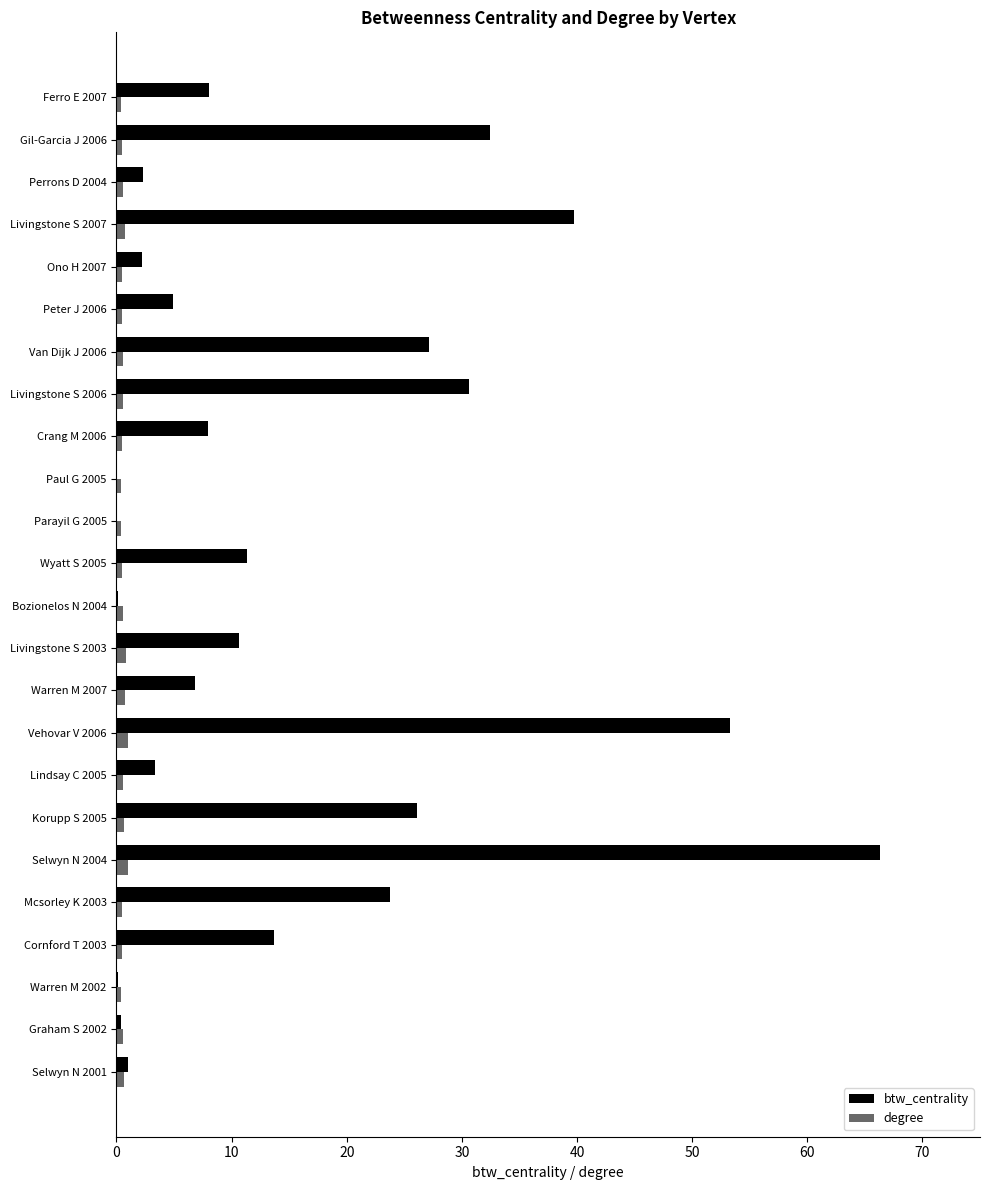

How many data points does each series have?

24